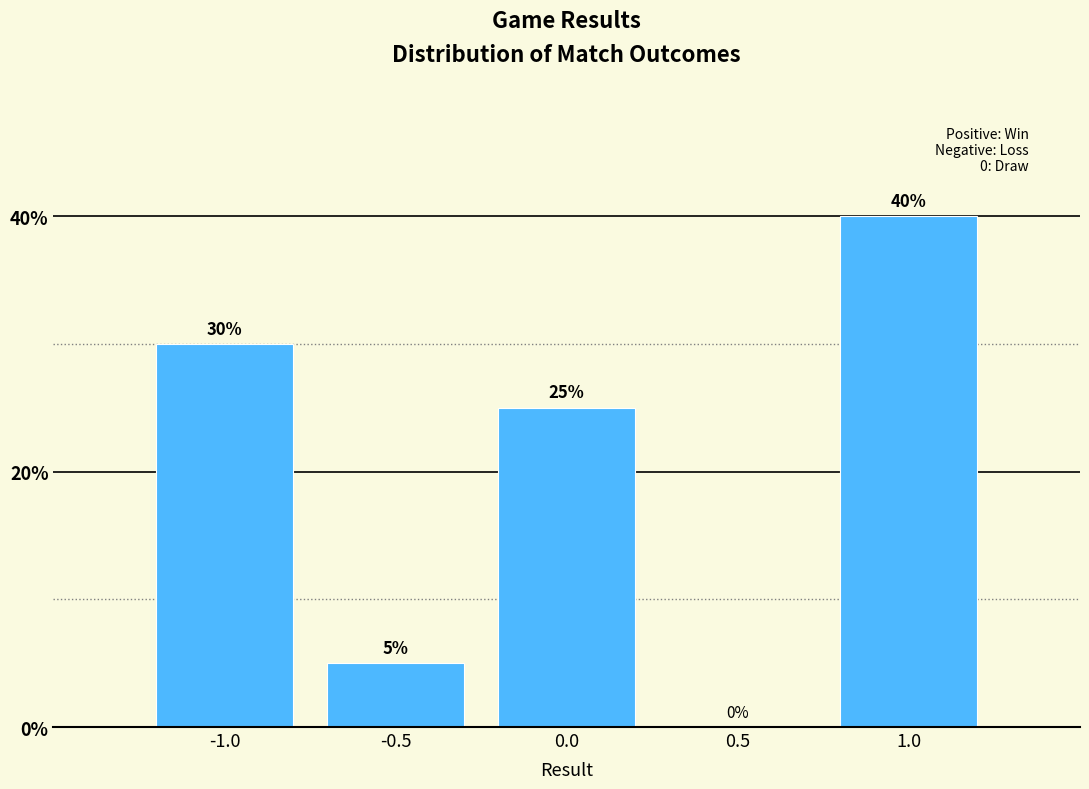

Reading left to right, extract all data points from this chart.

-1.0=30	-0.5=5	0.0=25	0.5=0	1.0=40